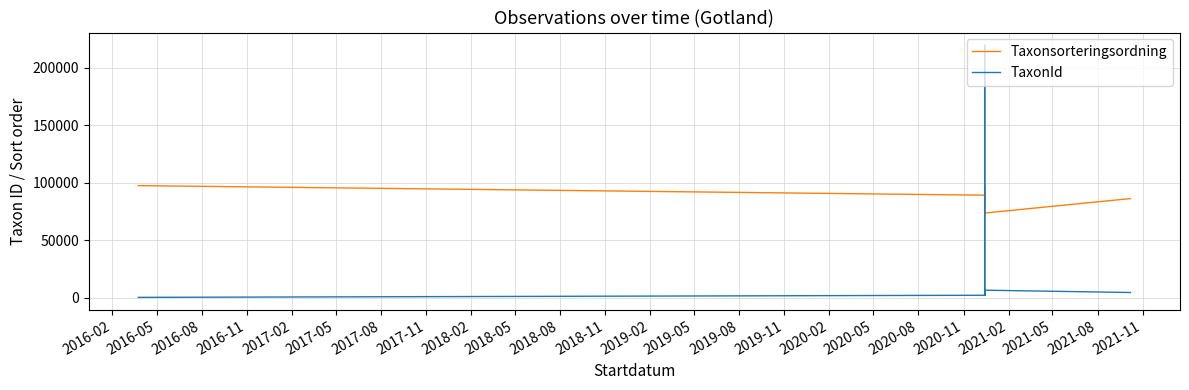

What is the difference between the maximum and minimum values in the Taxonsorteringsordning series?

23887